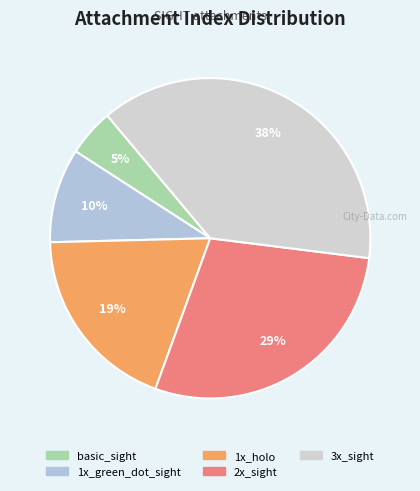

Which category has the smallest portion of the pie?

basic_sight